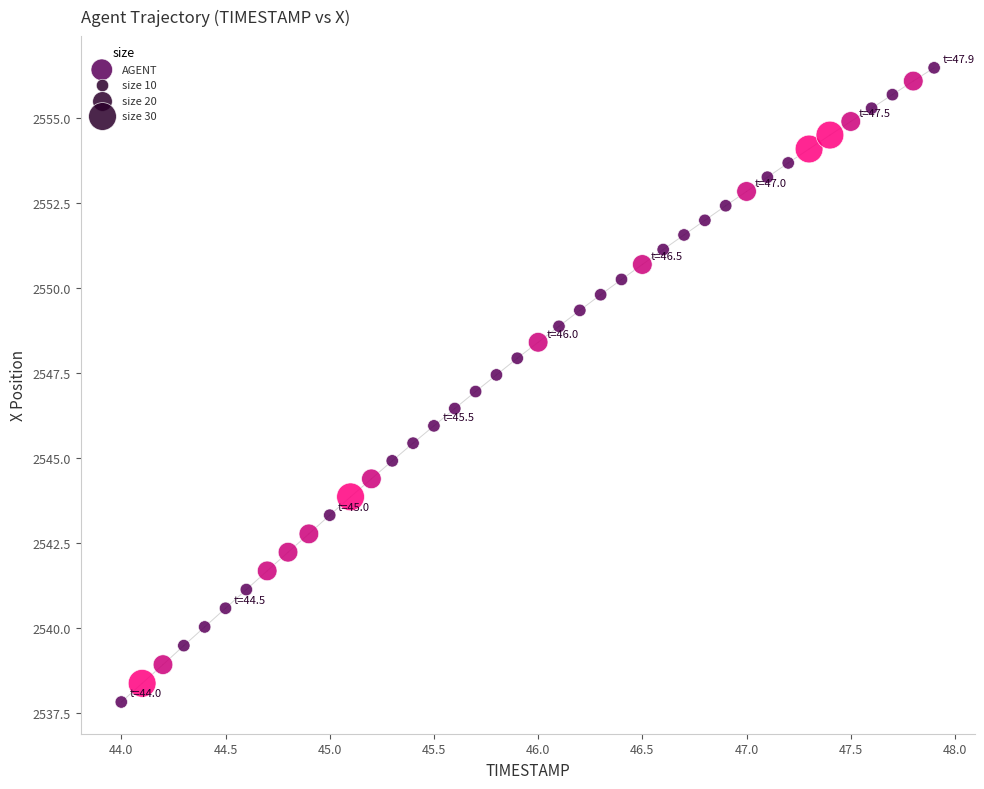

What is the range of X values (max minus min)?

3.9